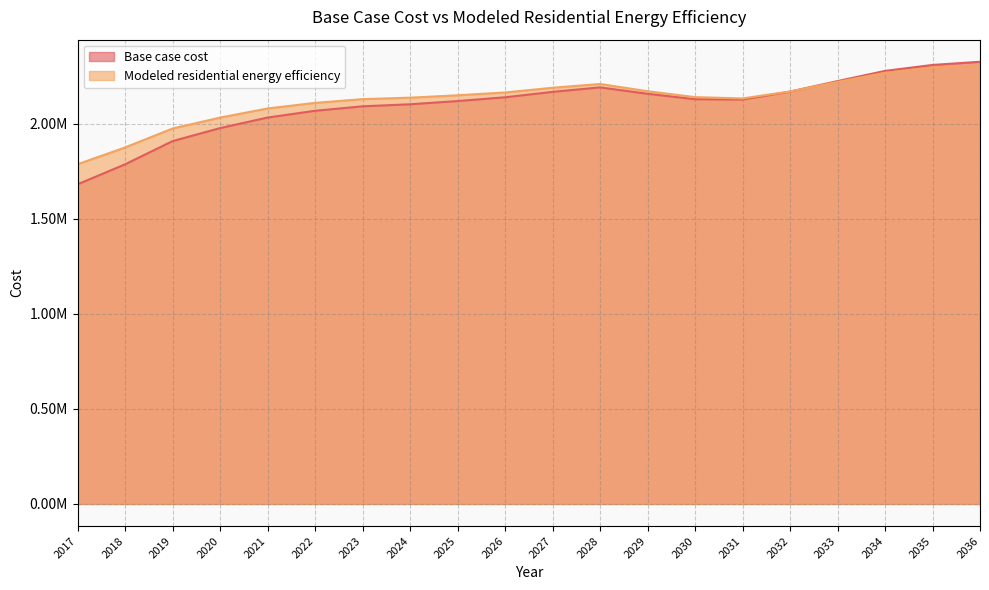

Is the value of Modeled residential energy efficiency at 2029 greater than the value of Base case cost at 2017?

Yes